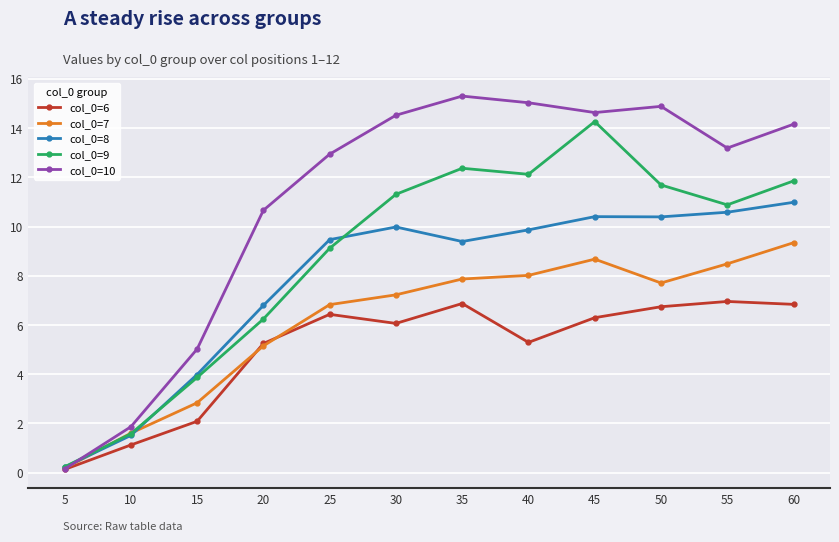

What is the difference between the second highest and second lowest values in the col_0=9 series?

10.8